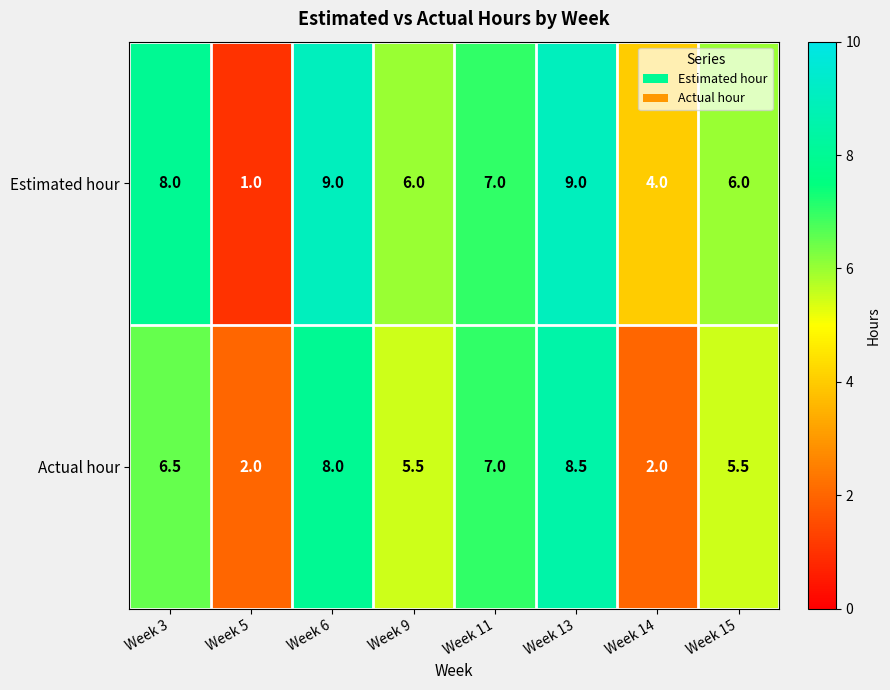

Which category has the lowest value in the Estimated hour series?

Week 5